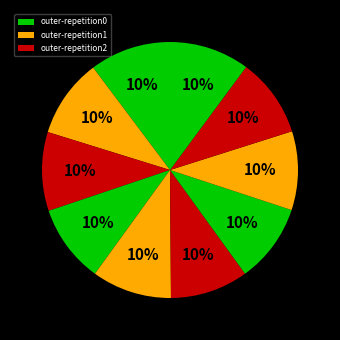

How many slices are in this pie chart?

10